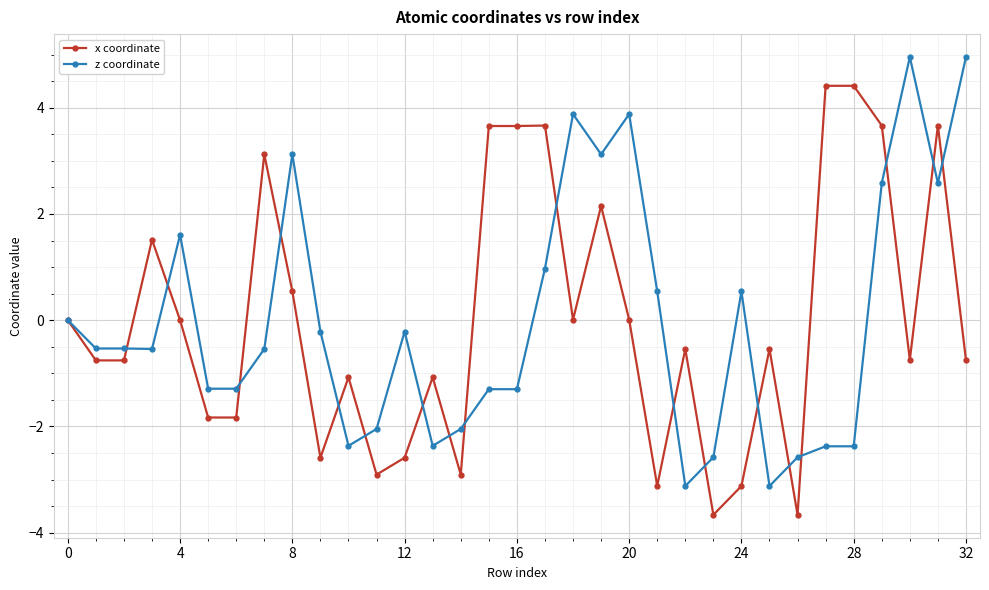

Rank the series by their maximum value, from highest to lowest.

z coordinate, x coordinate